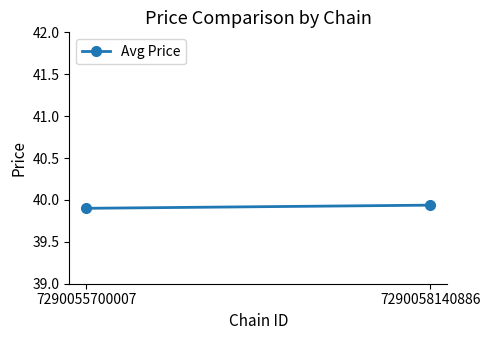

What is the maximum value shown in the chart?

39.9